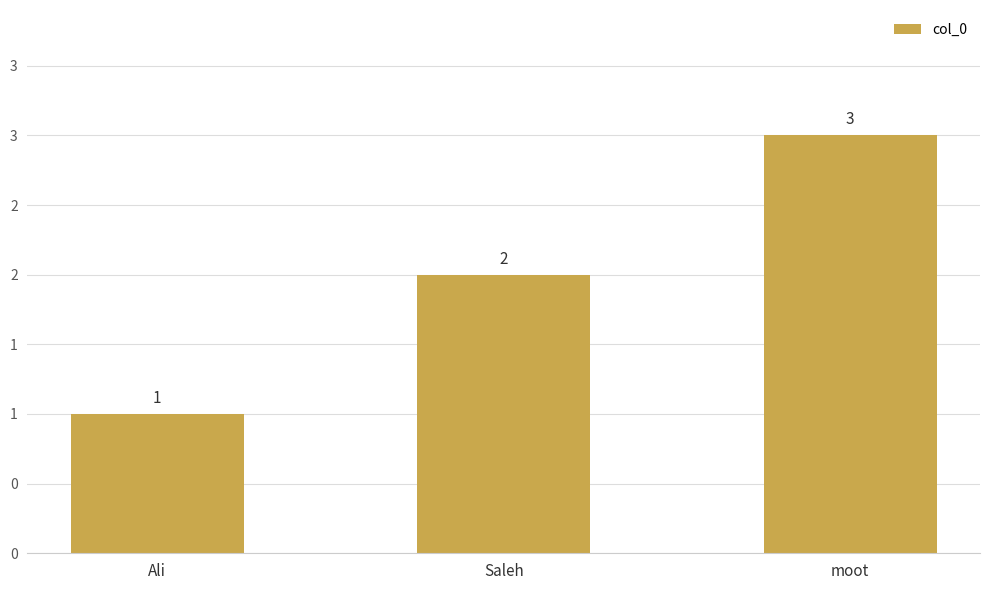

True or false: the data shows 1 at Ali.

True